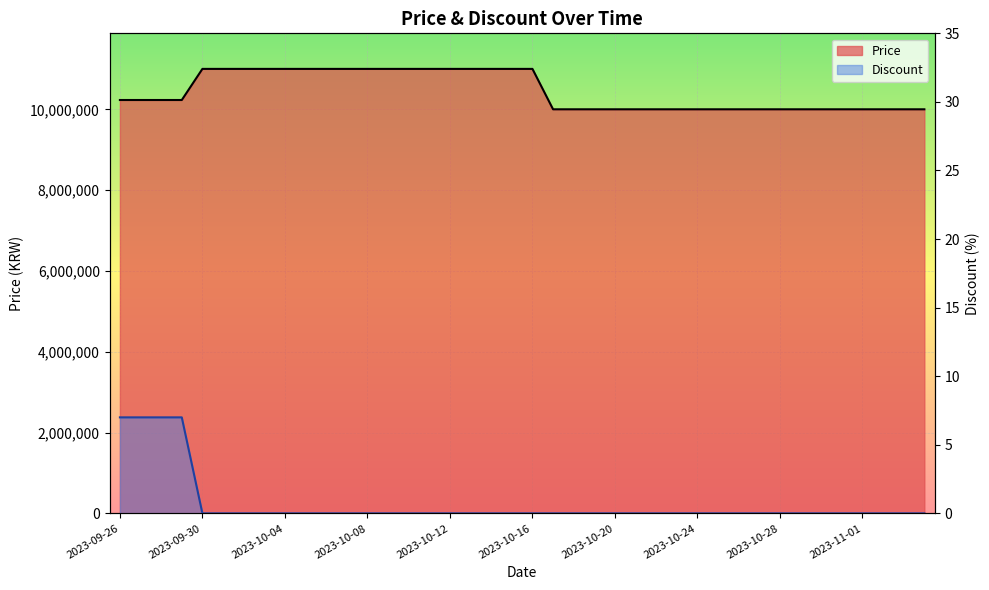

Which series has the largest total across all categories?

Price